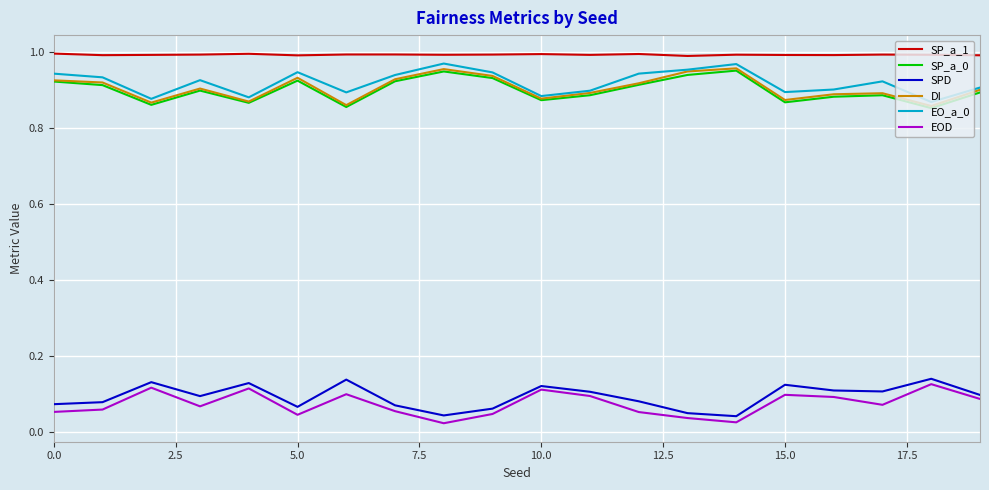

True or false: SP_a_0 and SP_a_1 cross at least once.

False